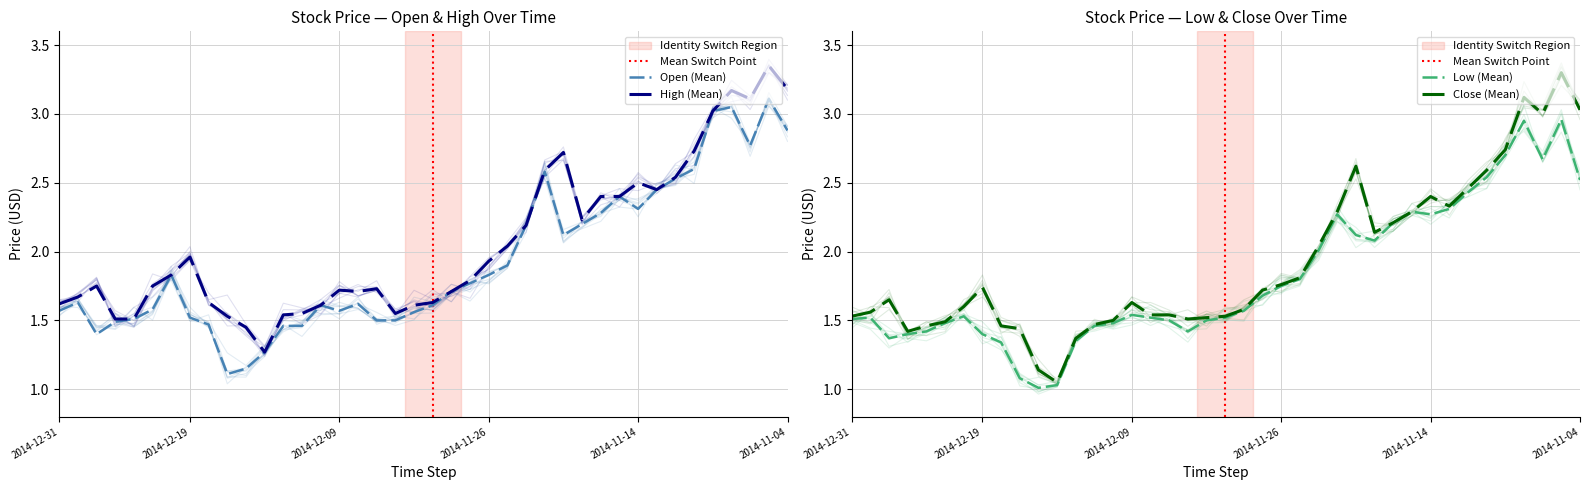

Does the chart display data point markers on the line(s)?

No